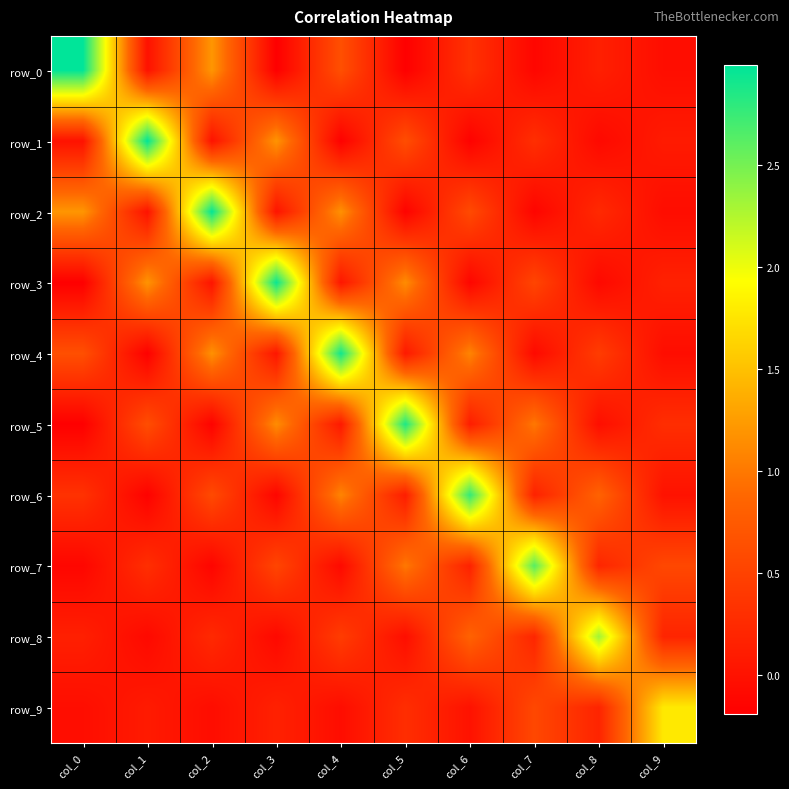

How many positive values does the row_5 series have?

7